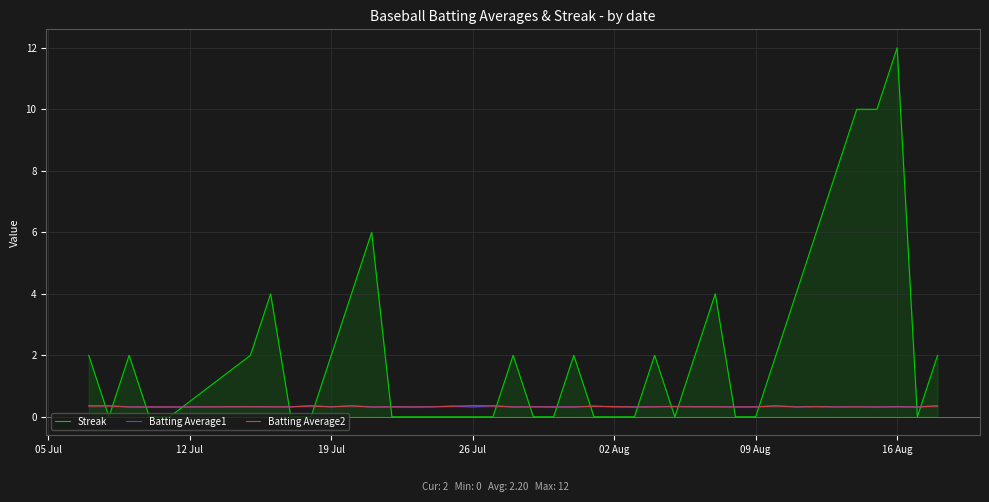

Which series ends up on top after the final intersection of Batting Average1 and Streak?

Streak